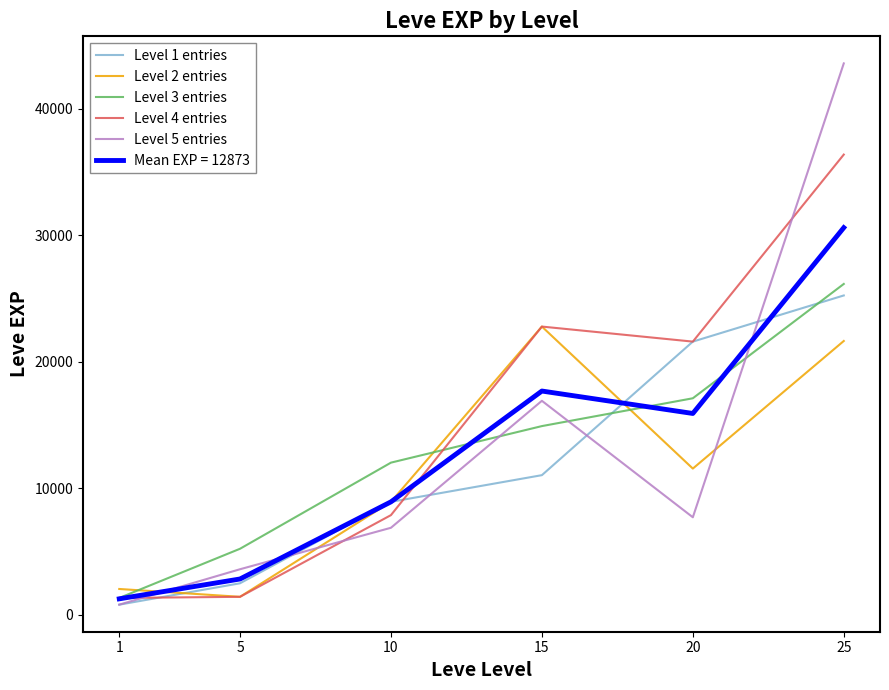

At which category does Level 2 entries reach its first local valley?

5